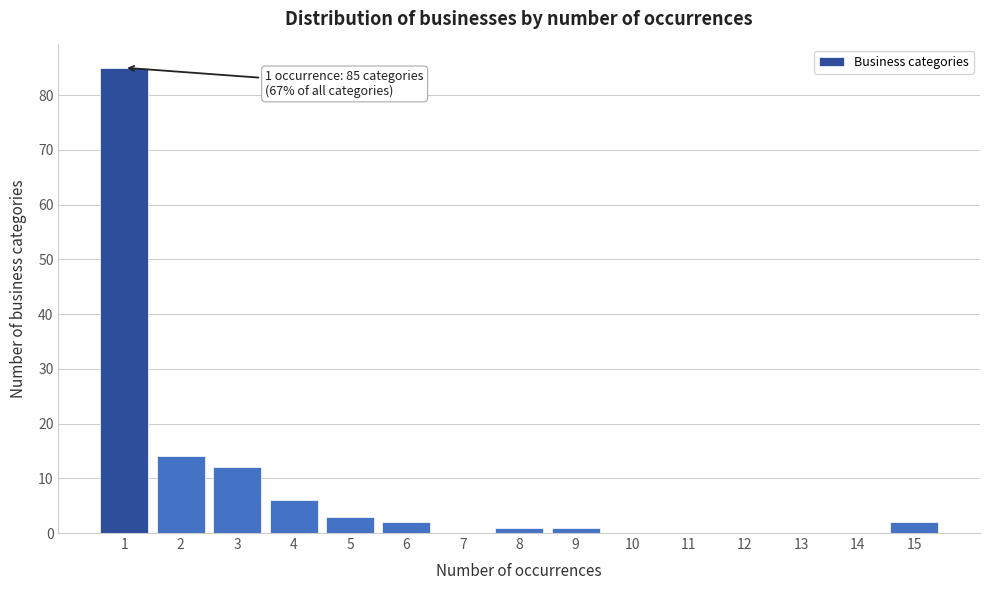

Reading right to left, what are all the values shown in this chart?

15=2	14=0	13=0	12=0	11=0	10=0	9=1	8=1	7=0	6=2	5=3	4=6	3=12	2=14	1=85